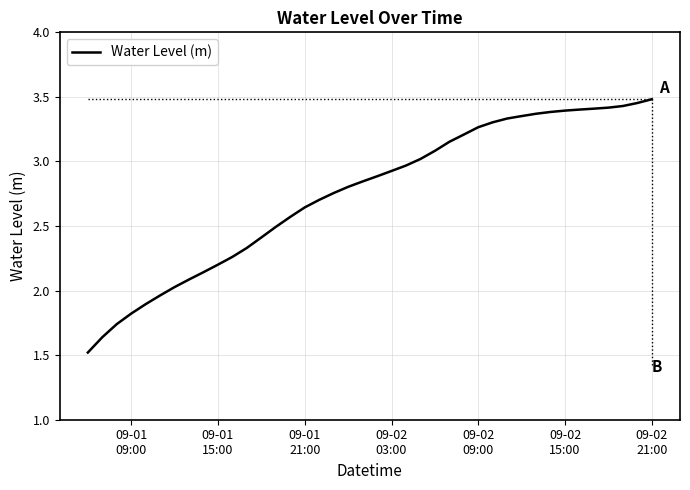

What is the minimum value shown in the chart?

1.5